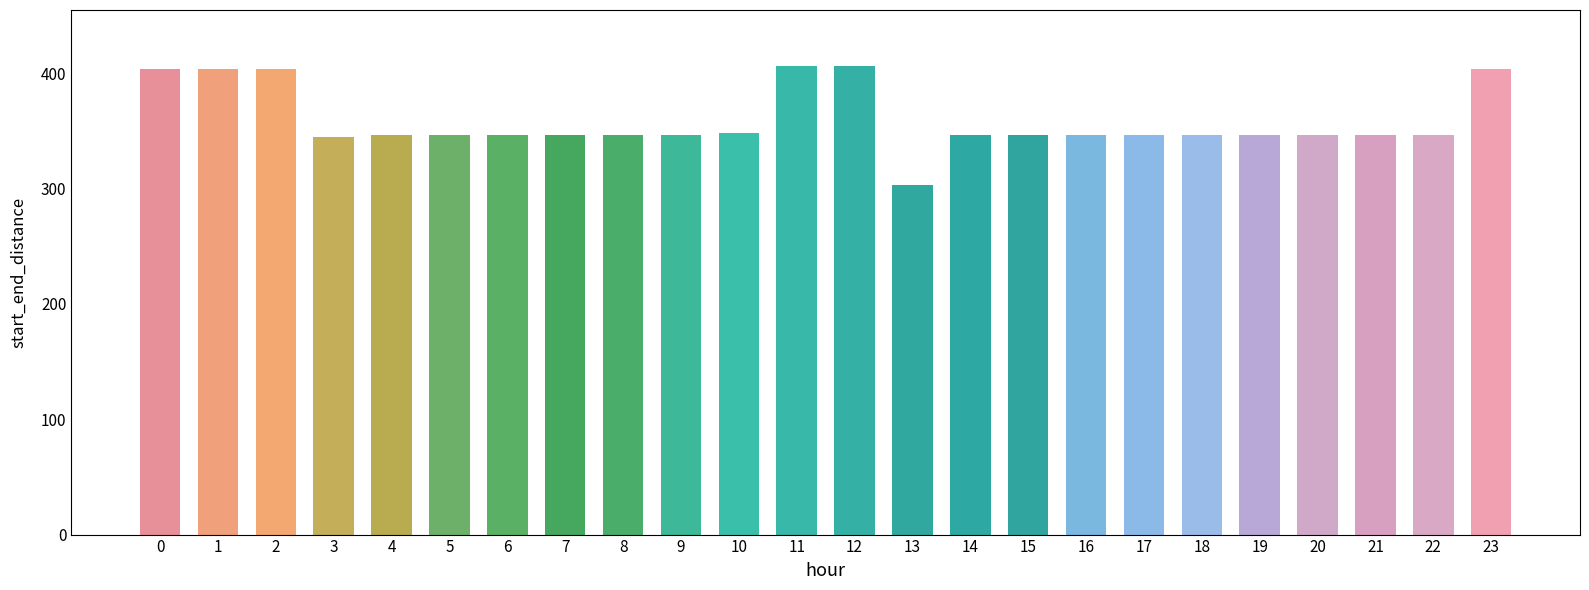

What is the average value?

359